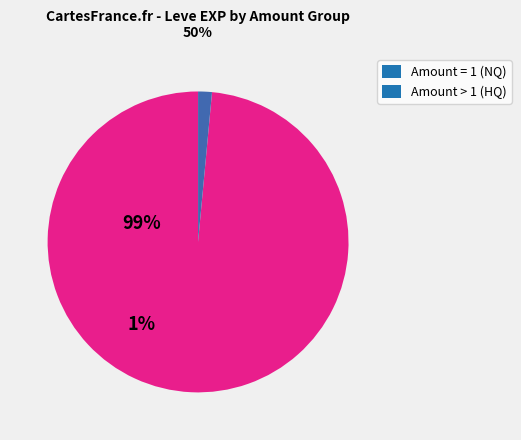

Which slice represents more than half of the pie?

Amount = 1 (NQ)